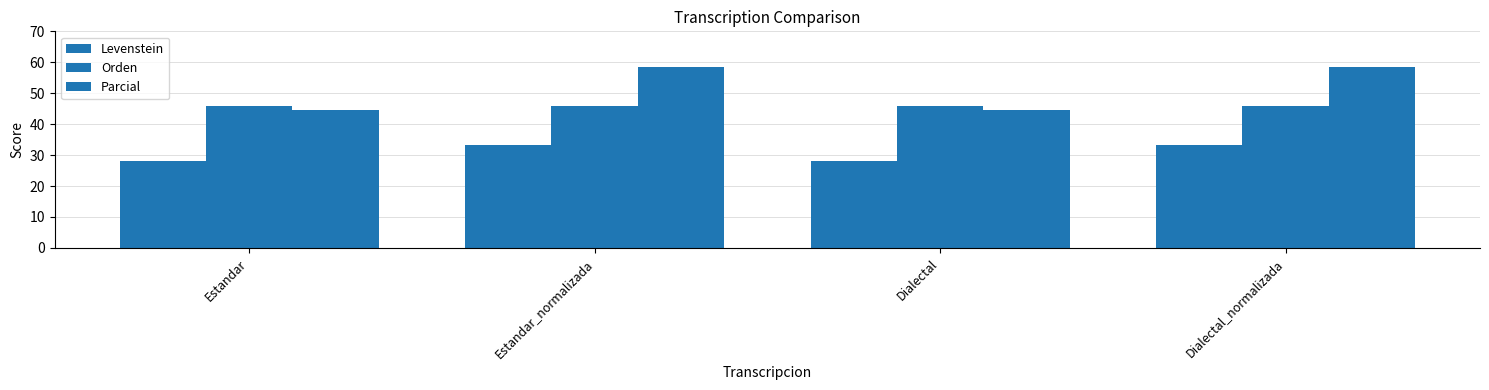

How many distinct data groups are displayed?

3